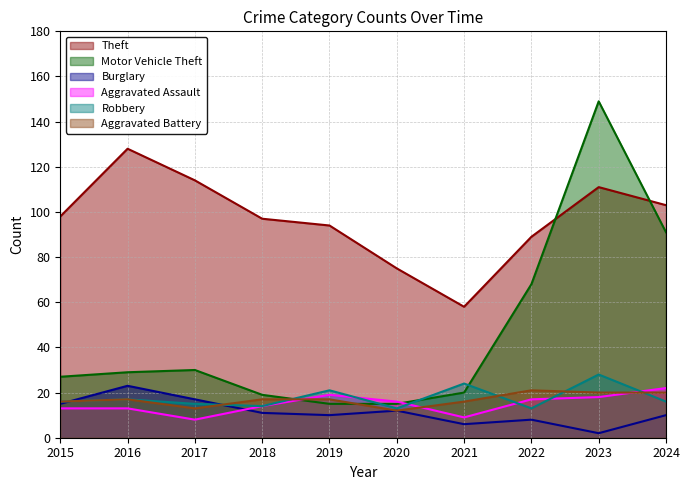

At which category is the sum across all series the highest?

2023